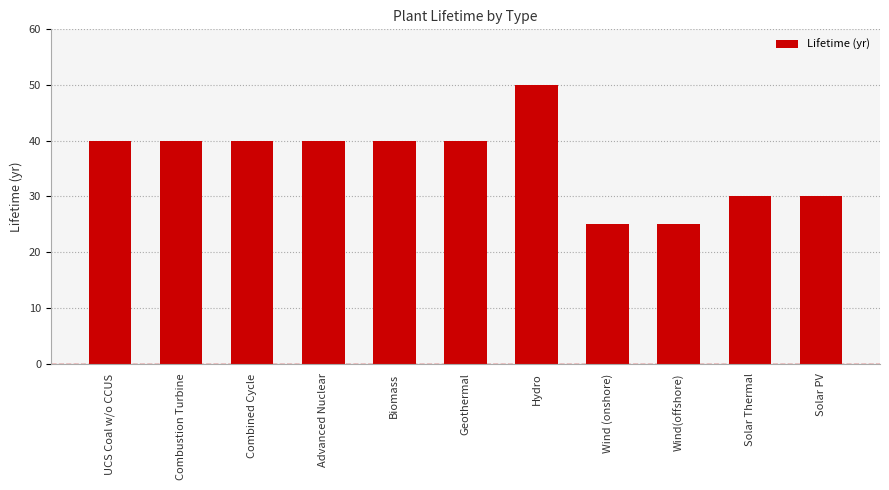

What is the sum of the values at Combined Cycle and Biomass?

80